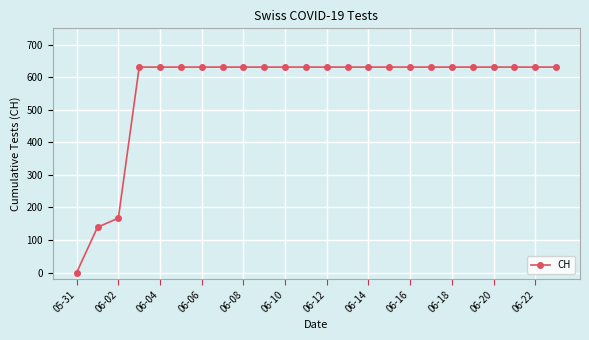

Reading left to right, extract all data points from this chart.

0	139	167	631	631	631	631	631	631	631	631	631	631	631	631	631	631	631	631	631	631	631	631	631